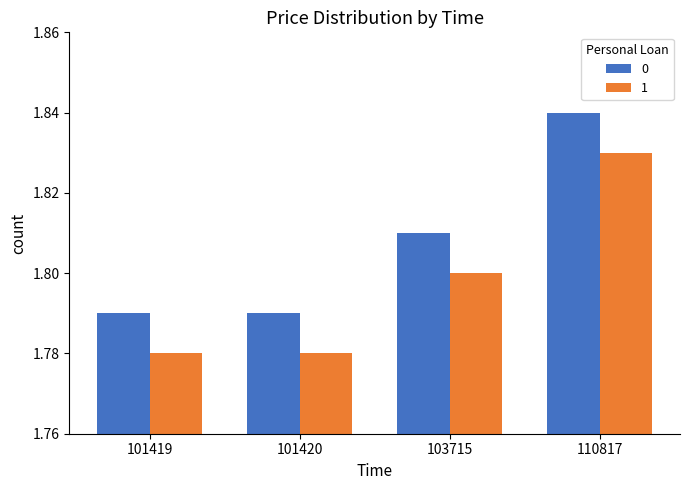

List the series in order of their peak value, highest first.

0, 1